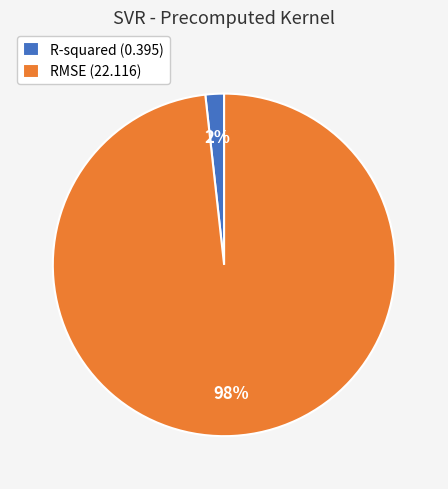

Rank the categories by value from lowest to highest.

R-squared, RMSE